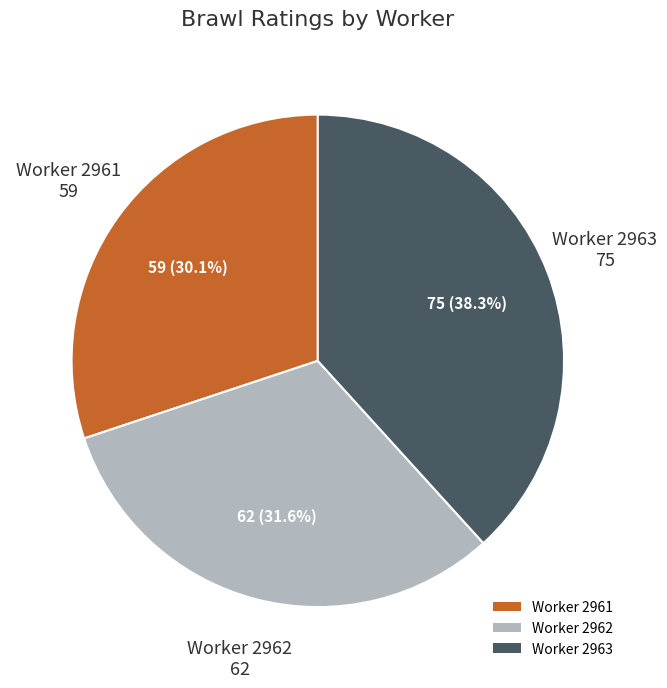

Rank the categories by value from lowest to highest.

Worker 2961, Worker 2962, Worker 2963